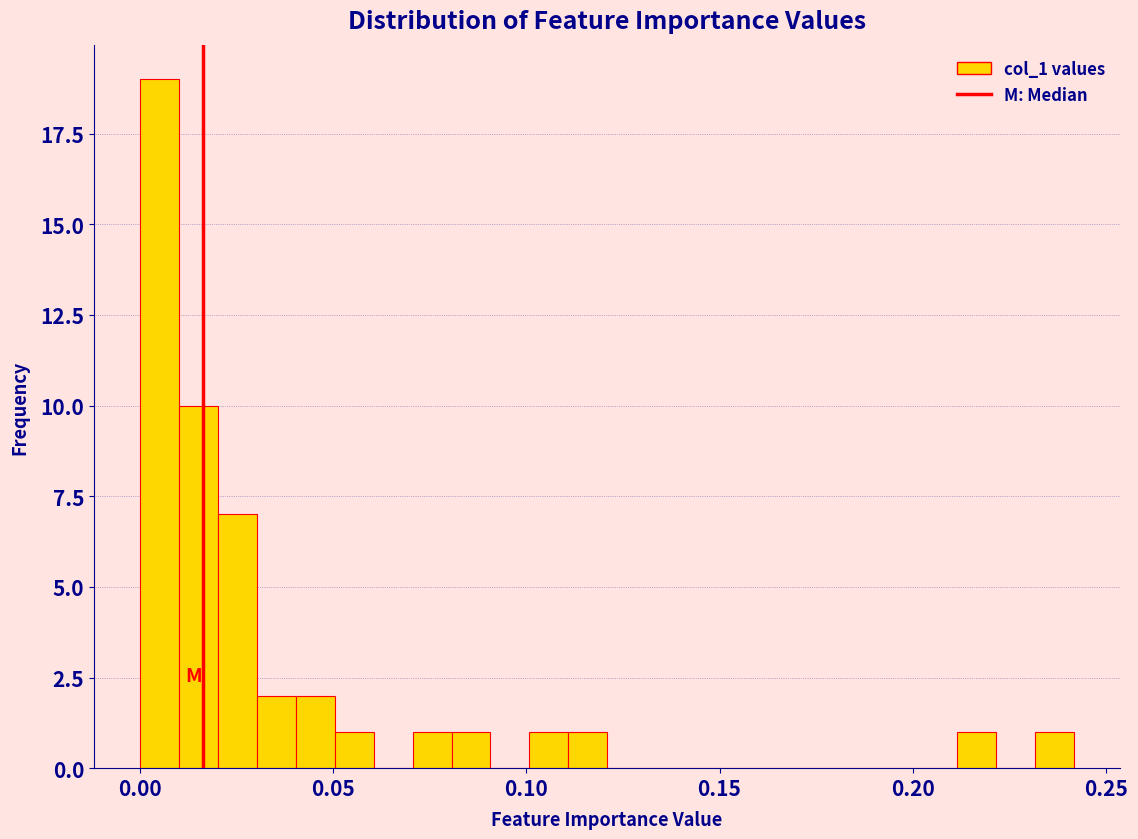

Around what value on the x-axis is the tallest bar? Give the approximate position of its centre, as read against the axis.

0.005